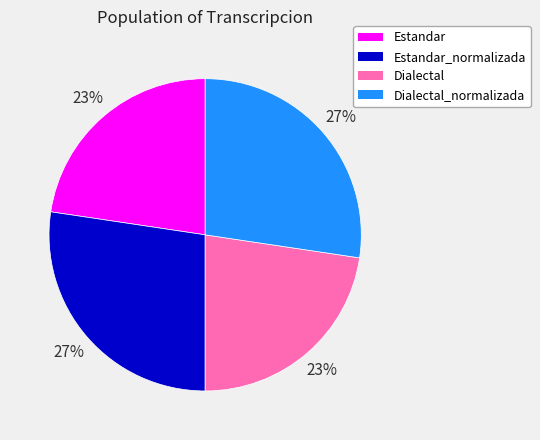

To the nearest percent, what is the average slice percentage?

25%